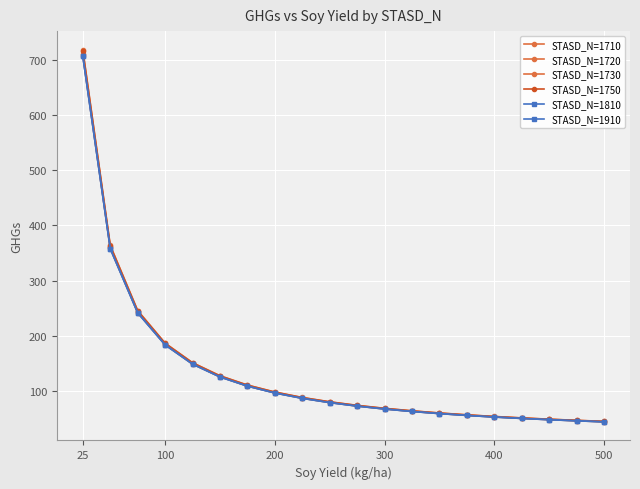

Reading left to right, what are all the values shown in this chart?

STASD_N=1710: 711.5	360.4	243.3	184.8	149.7	126.3	109.5	97.0	87.2	79.4	73.0	67.7	63.2	59.4	56.0	53.1	50.5	48.2	46.2	44.3
STASD_N=1720: 707.5	358.3	241.9	183.7	148.8	125.5	108.9	96.4	86.7	78.9	72.6	67.3	62.8	59.0	55.7	52.7	50.2	47.9	45.9	44.0
STASD_N=1730: 718.7	364.0	245.8	186.7	151.2	127.6	110.7	98.0	88.2	80.3	73.9	68.5	63.9	60.0	56.7	53.7	51.1	48.8	46.7	44.8
STASD_N=1750: 716.9	363.1	245.2	186.2	150.9	127.3	110.4	97.8	88.0	80.1	73.7	68.3	63.8	59.9	56.5	53.6	51.0	48.6	46.6	44.7
STASD_N=1810: 706.4	357.7	241.5	183.4	148.5	125.3	108.7	96.2	86.6	78.8	72.5	67.2	62.7	58.9	55.6	52.7	50.1	47.8	45.8	43.9
STASD_N=1910: 707.2	358.1	241.8	183.6	148.7	125.4	108.8	96.3	86.7	78.9	72.6	67.3	62.8	59.0	55.6	52.7	50.2	47.9	45.8	44.0